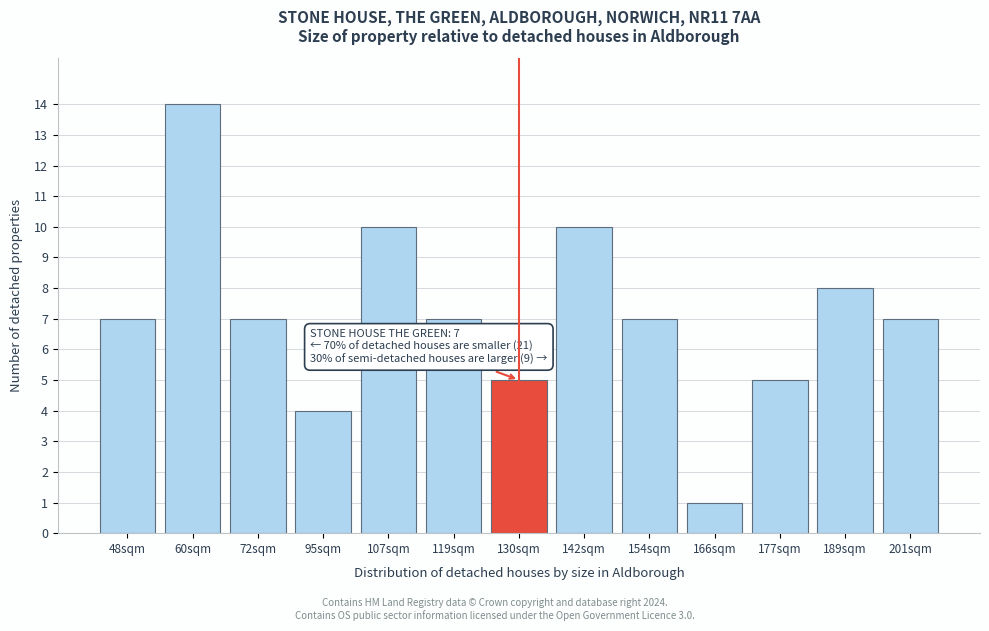

Reading left to right, list all the values displayed in this chart.

48sqm=7	60sqm=14	72sqm=7	95sqm=4	107sqm=10	119sqm=7	130sqm=5	142sqm=10	154sqm=7	166sqm=1	177sqm=5	189sqm=8	201sqm=7